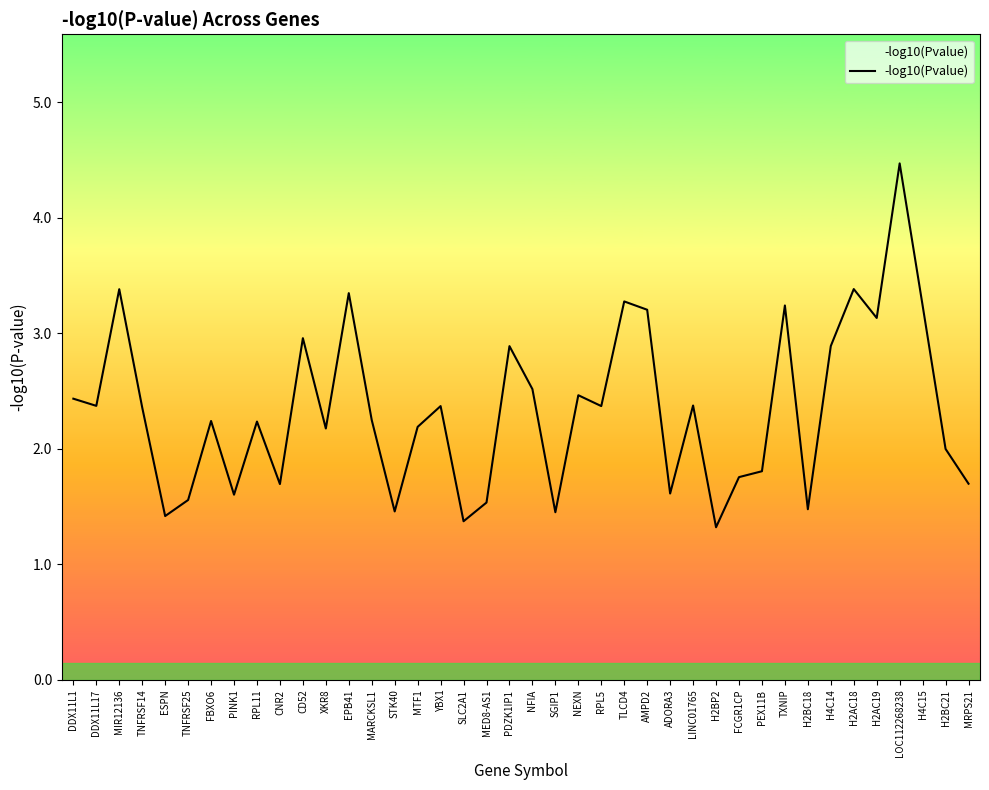

Does the chart have visible grid lines?

No